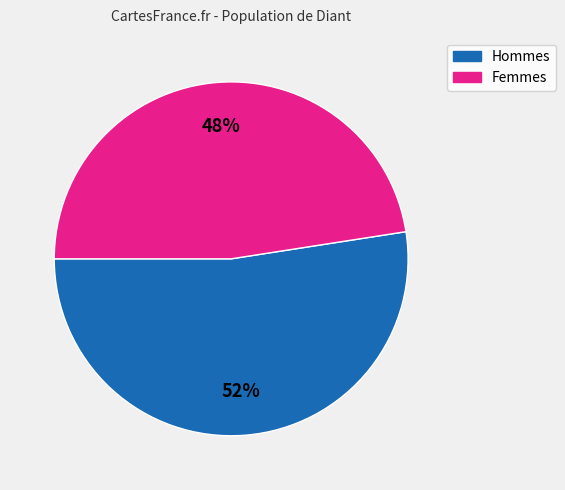

To the nearest percent, what is the average slice percentage?

50%